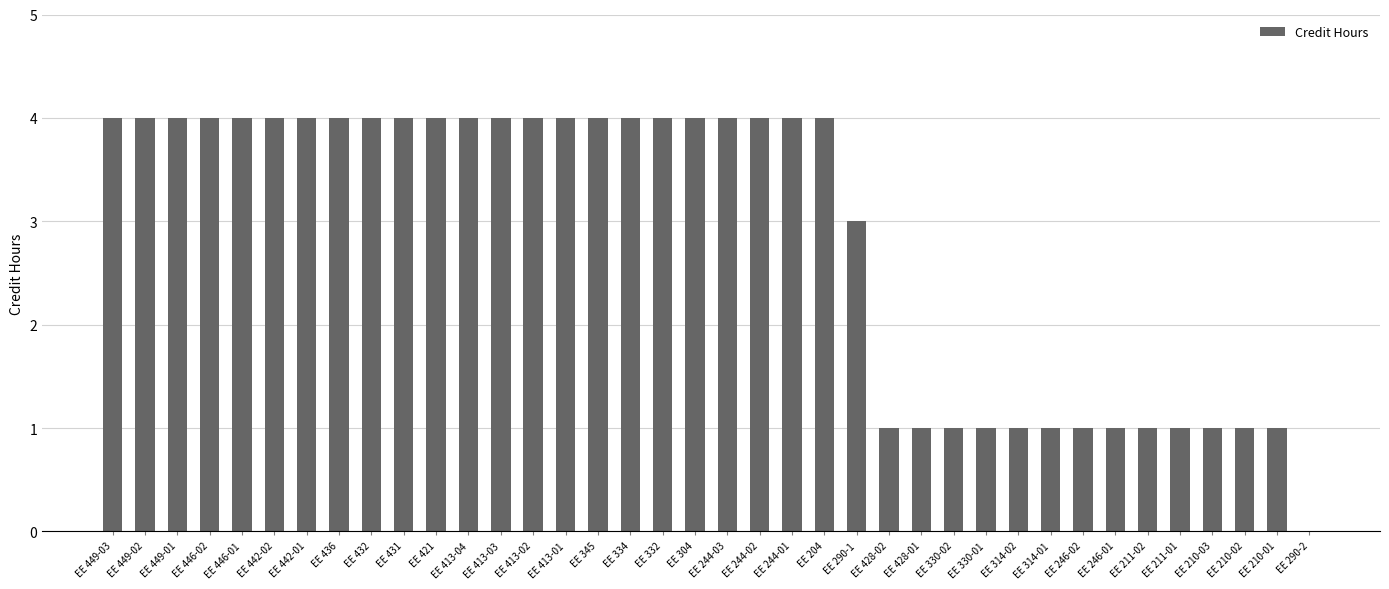

Between EE 246-02 and EE 449-01, which is larger?

EE 449-01